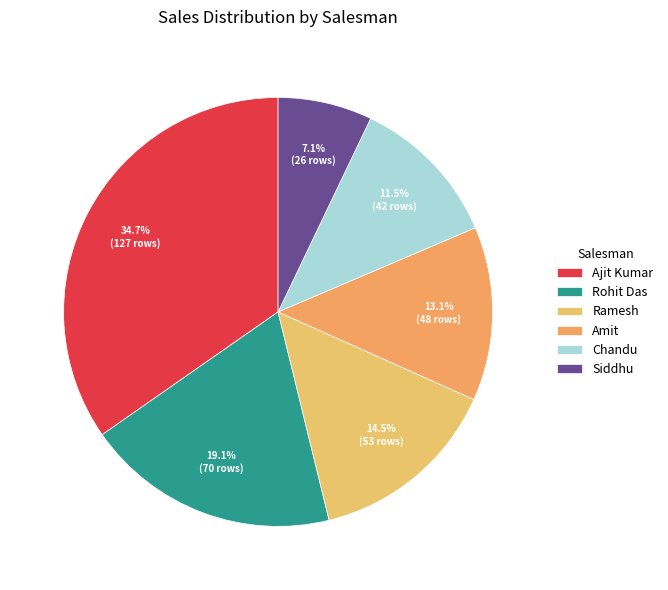

What percentage do Rohit Das and Amit together represent?

32.2%